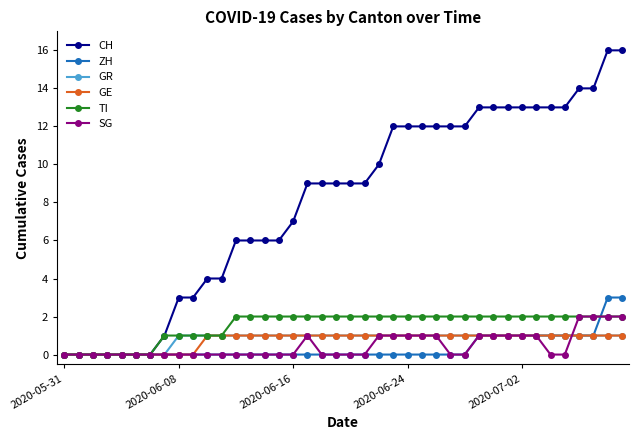

Which series has the largest total across all categories?

CH